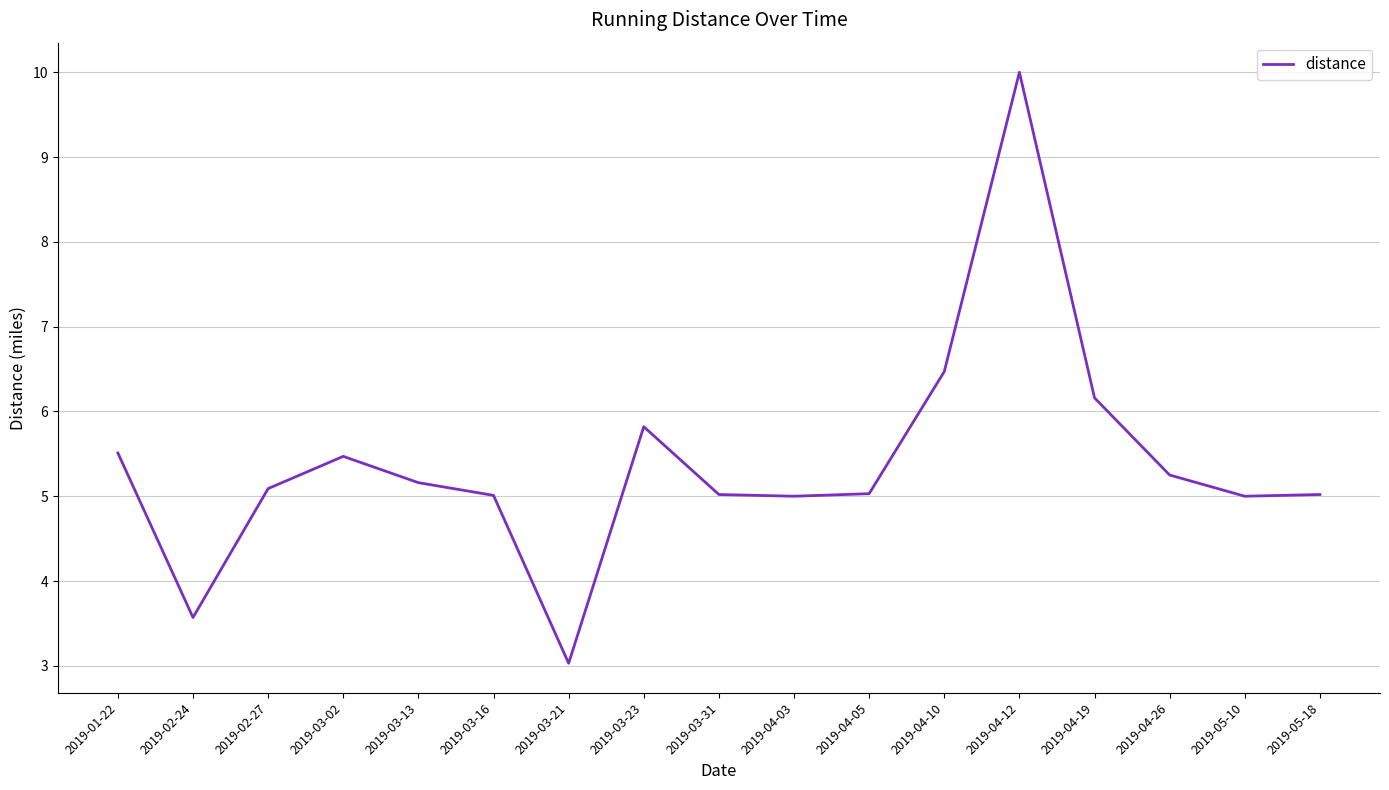

How many series are shown in this chart?

1